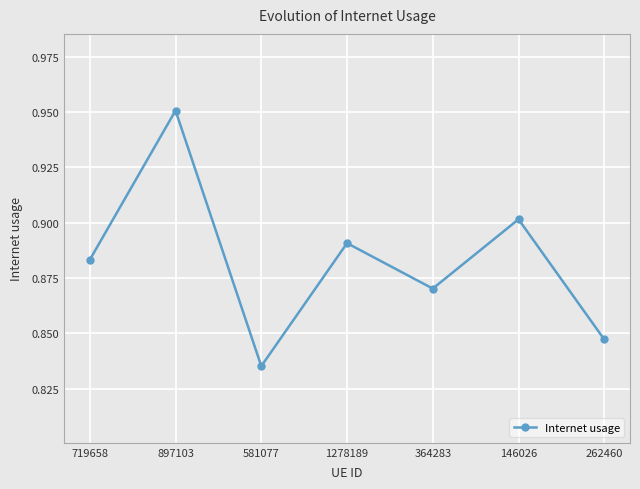

True or false: the data has more than 1 interior local peaks.

True